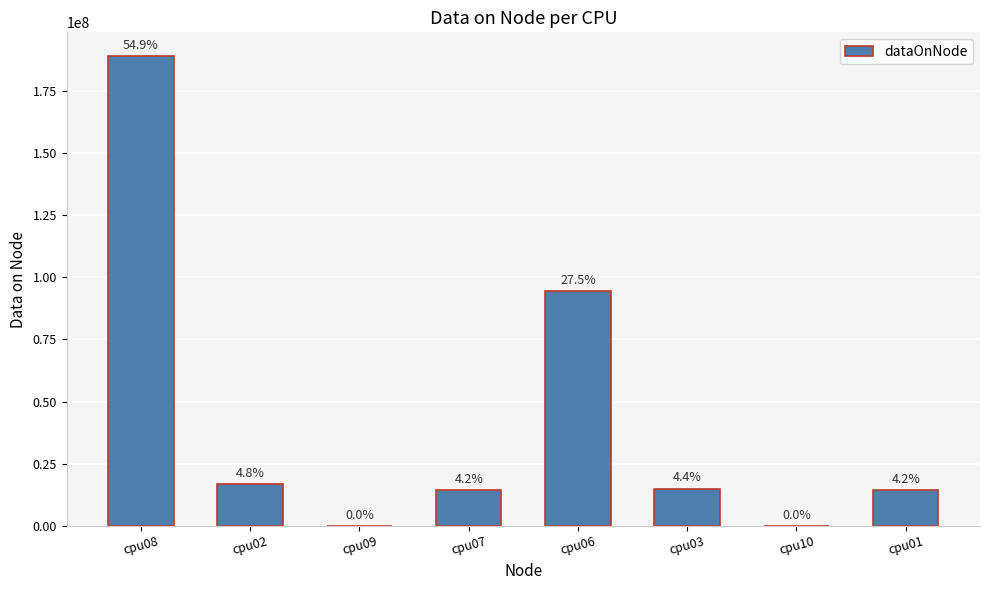

What is the label of the 8th bar from the left?

cpu01